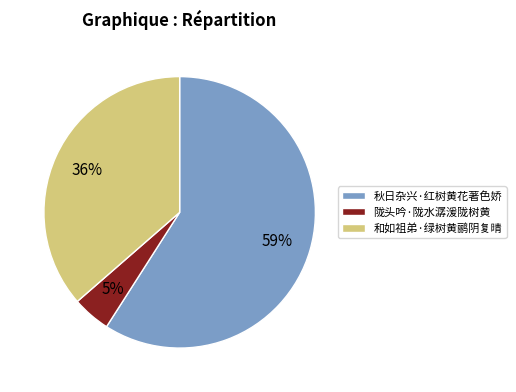

What is the smallest slice in the pie chart?

陇头吟·陇水潺湲陇树黄